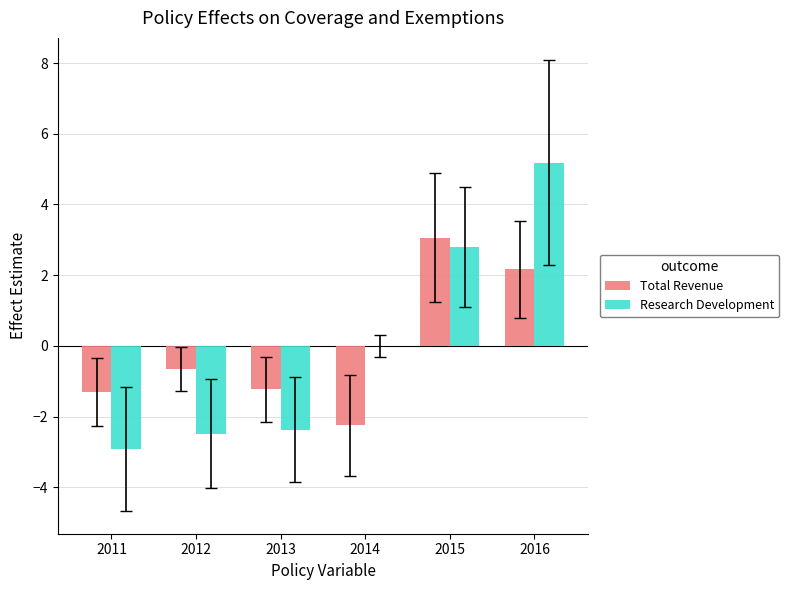

Is the value of Research Development at 2015 greater than the value of Total Revenue at 2011?

Yes